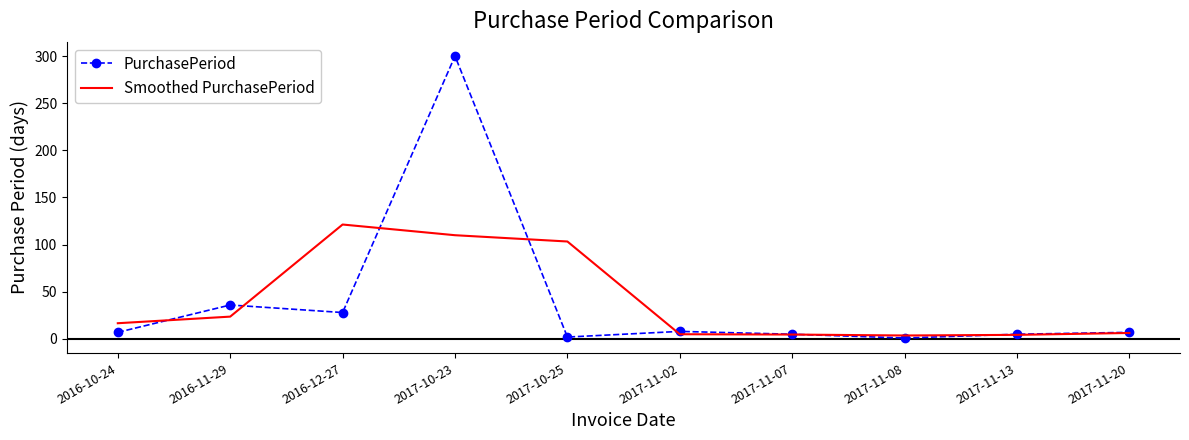

List the series in order of their peak value, lowest first.

Smoothed PurchasePeriod, PurchasePeriod